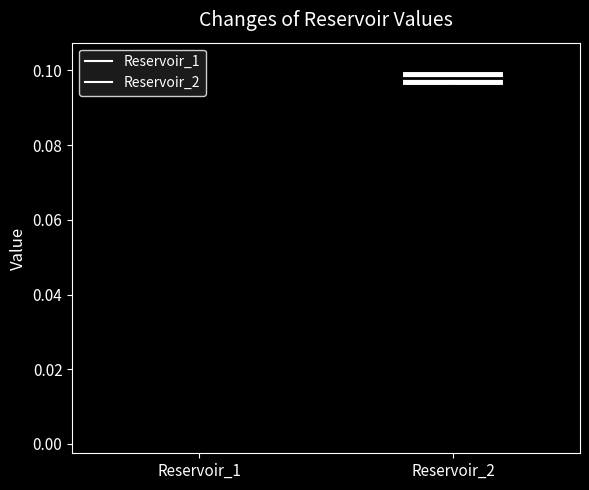

Where does the lower whisker of the box for Reservoir_2 end on the y-axis? The values are not printed on the chart, so give them approximately, as read against the axis.

0.092